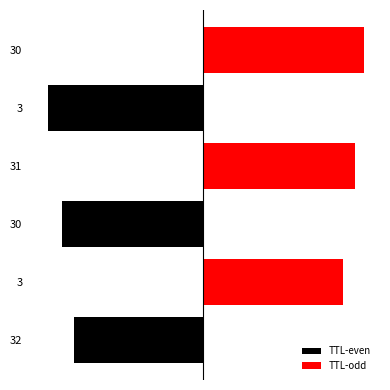

What are all the series names shown in the legend?

TTL-even, TTL-odd